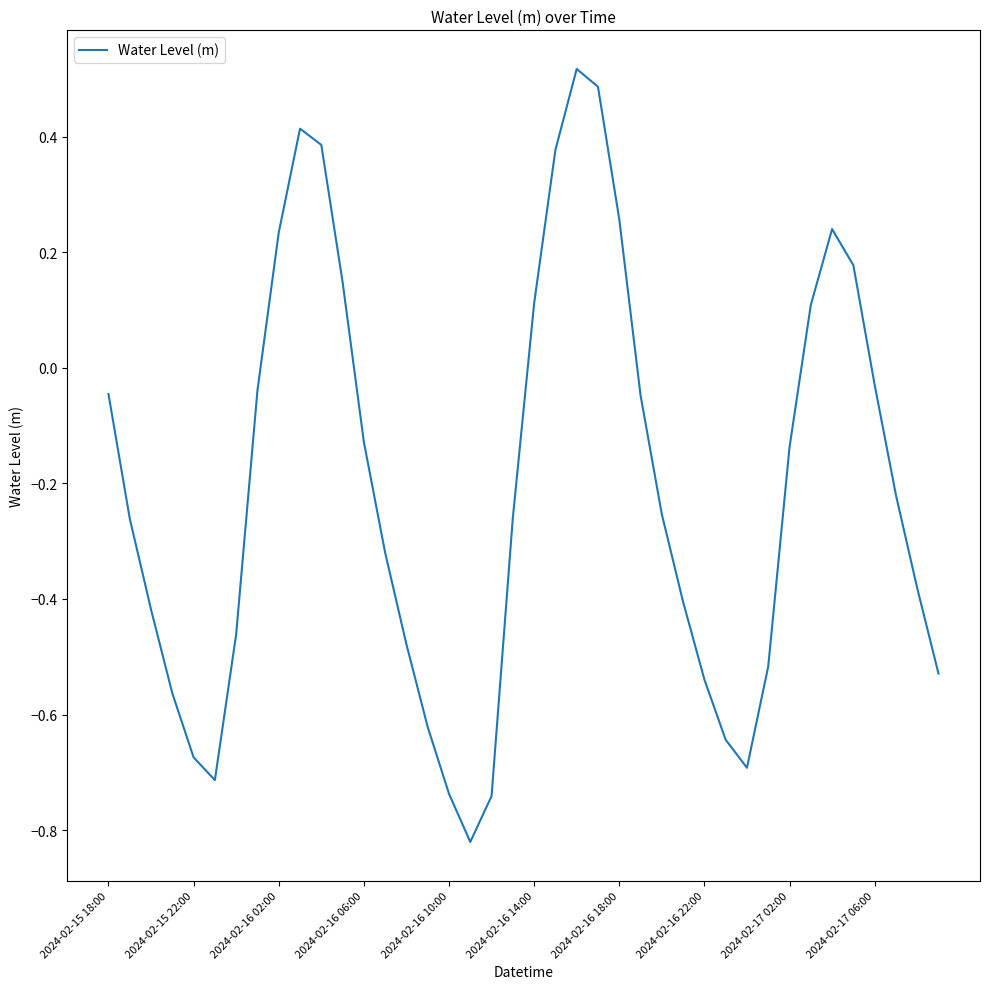

What is the difference between the maximum and minimum values?

1.3